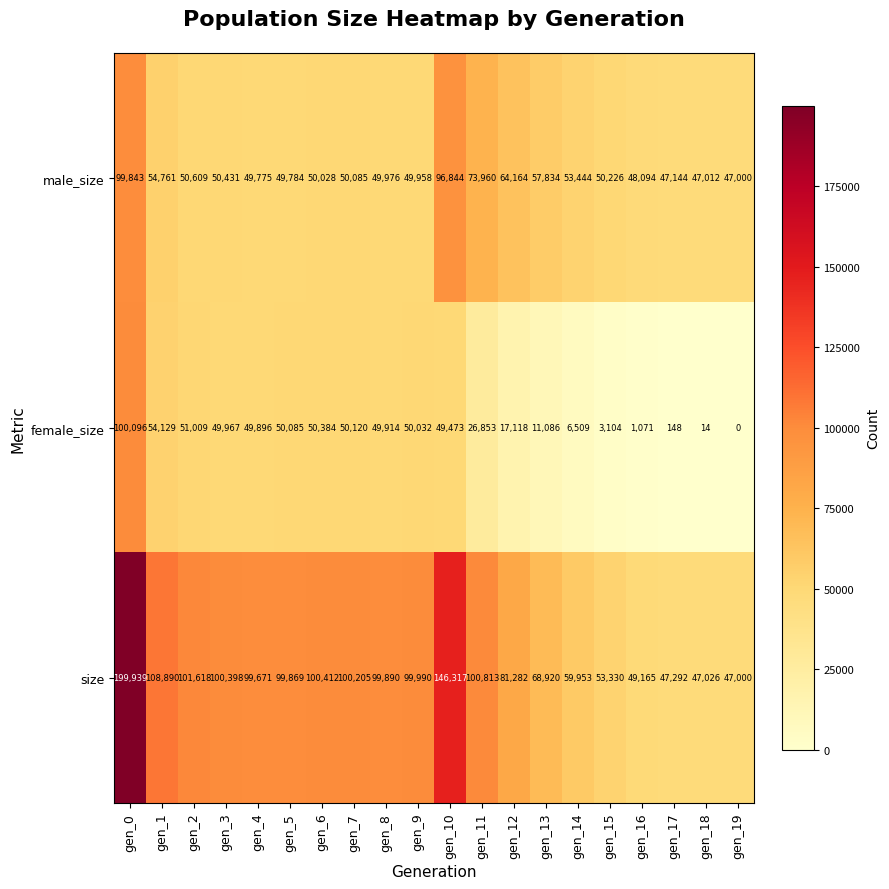

Which label corresponds to the largest value in the chart?

gen_0